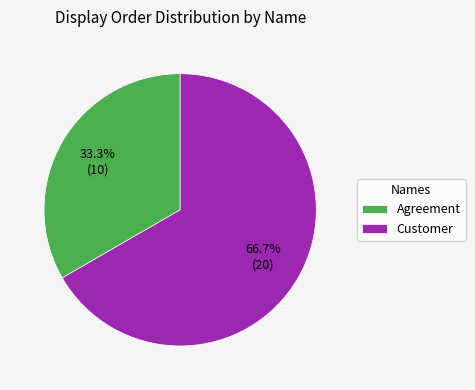

To the nearest percent, what percentage of the pie is Agreement?

33%